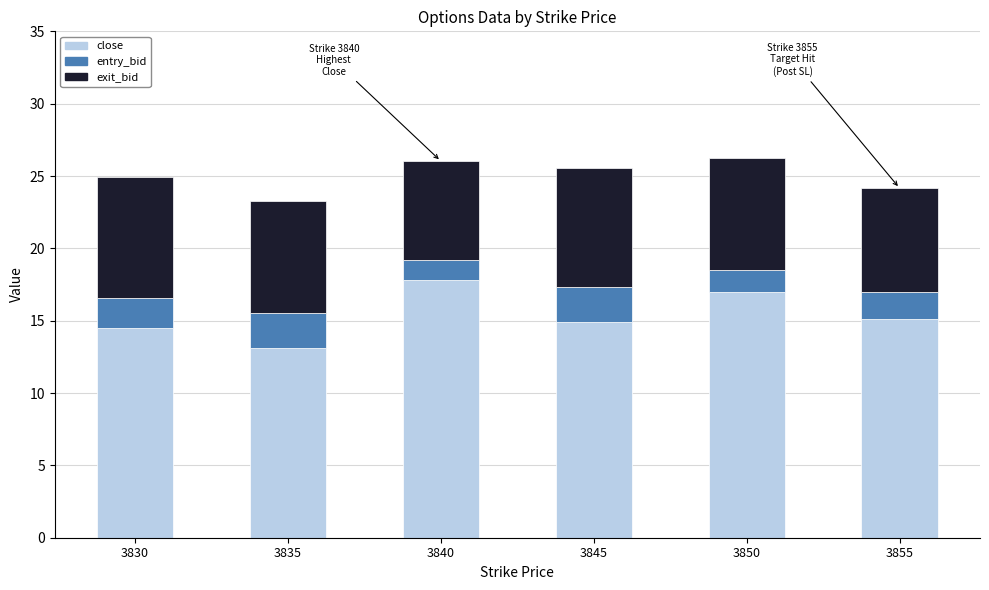

Reading left to right, transcribe the values for close.

3830=14.5	3835=13.1	3840=17.8	3845=14.9	3850=17.0	3855=15.1